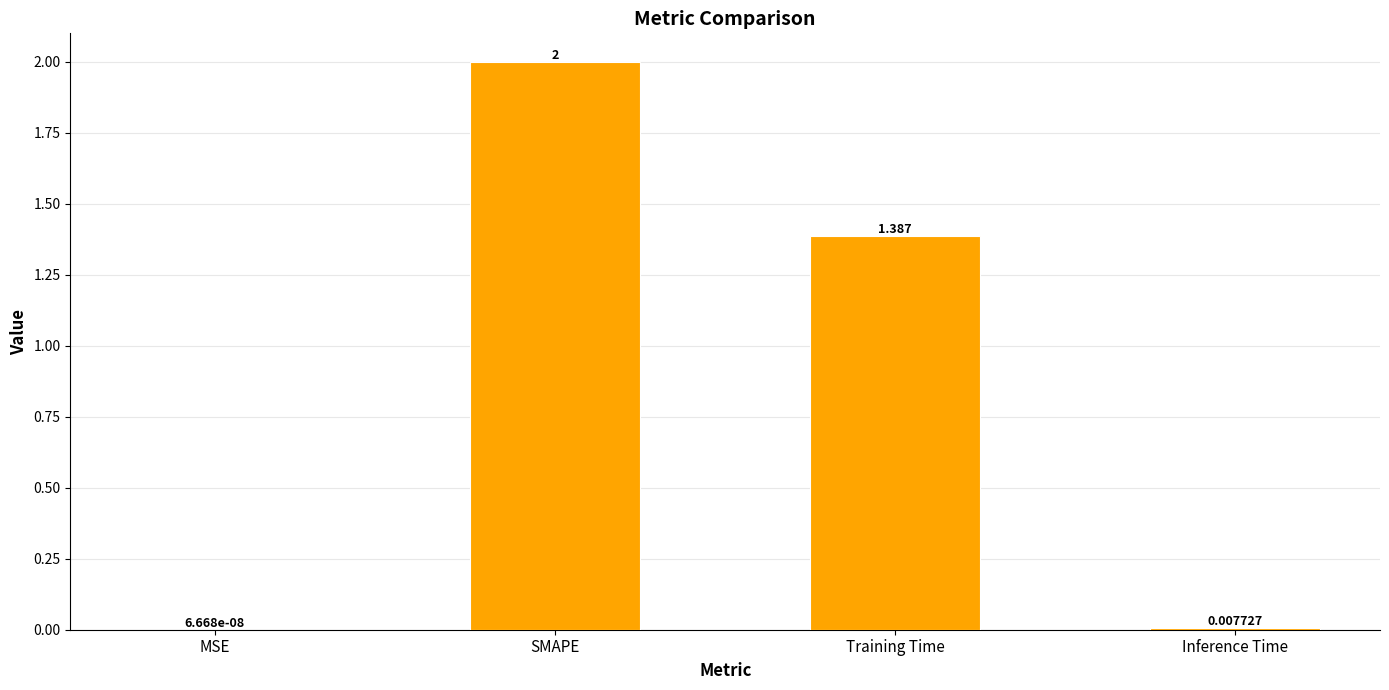

At which label does the data first exceed 1?

SMAPE